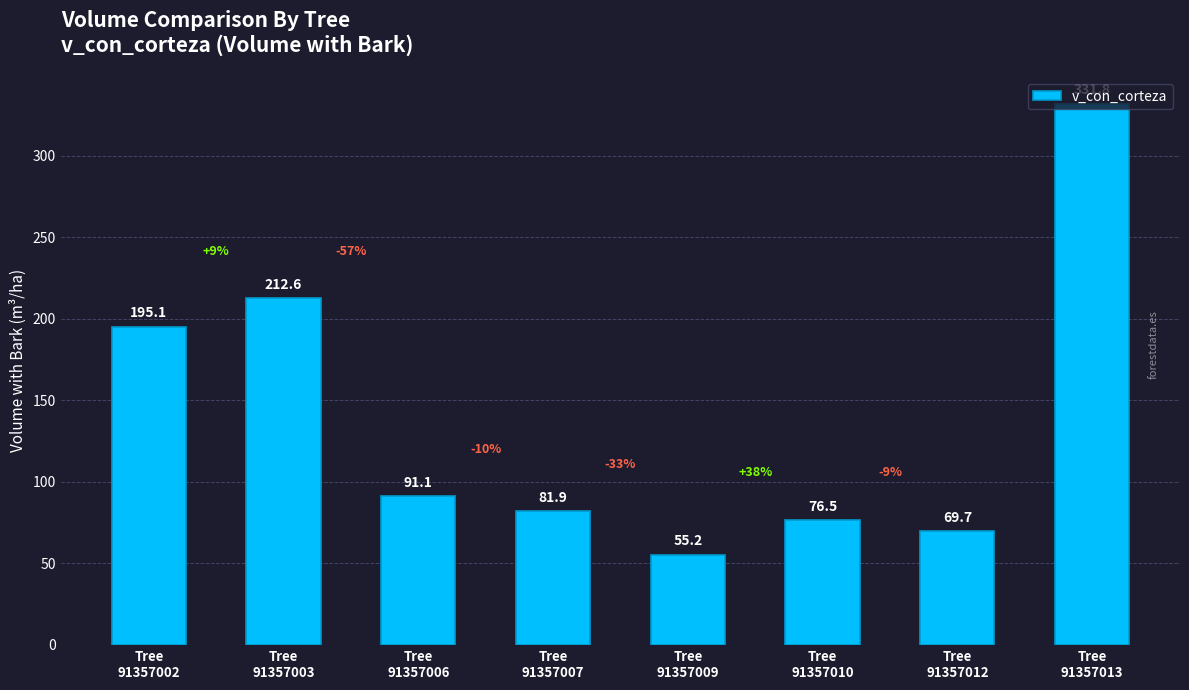

Does the chart contain any negative values?

No